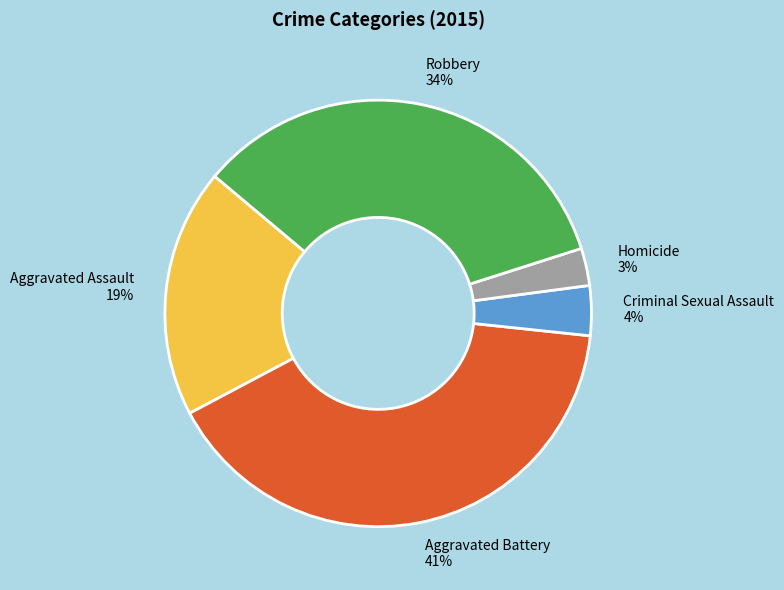

Rank the categories by value from lowest to highest.

Homicide, Criminal Sexual Assault, Aggravated Assault, Robbery, Aggravated Battery